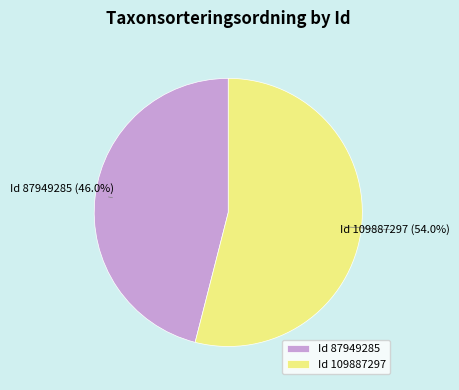

Which slice is the smallest?

Id 87949285